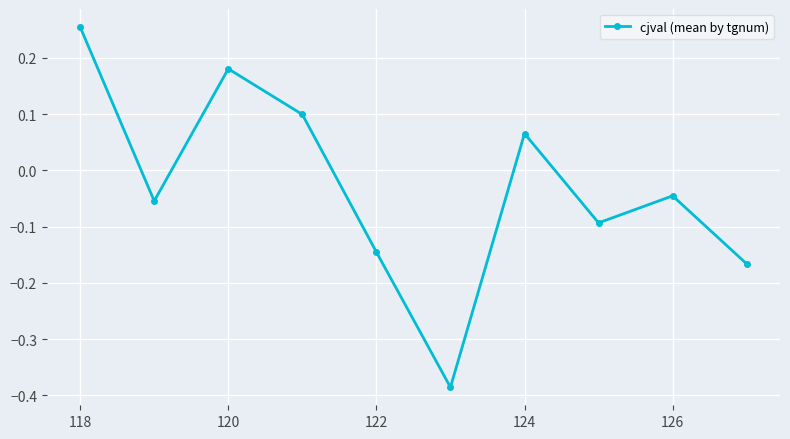

What is the sum of all values?

-0.3